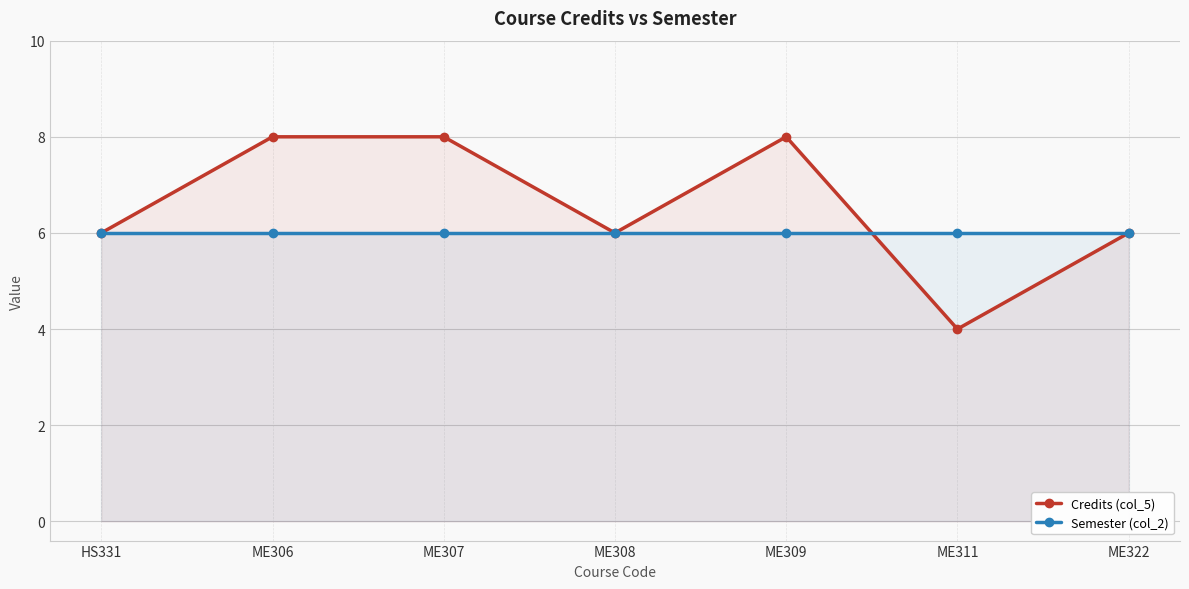

How many lines are shown in the chart?

2